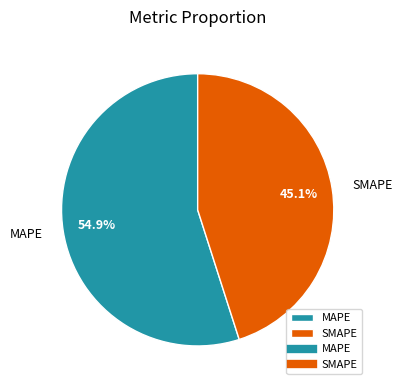

How many segments does this pie chart have?

2